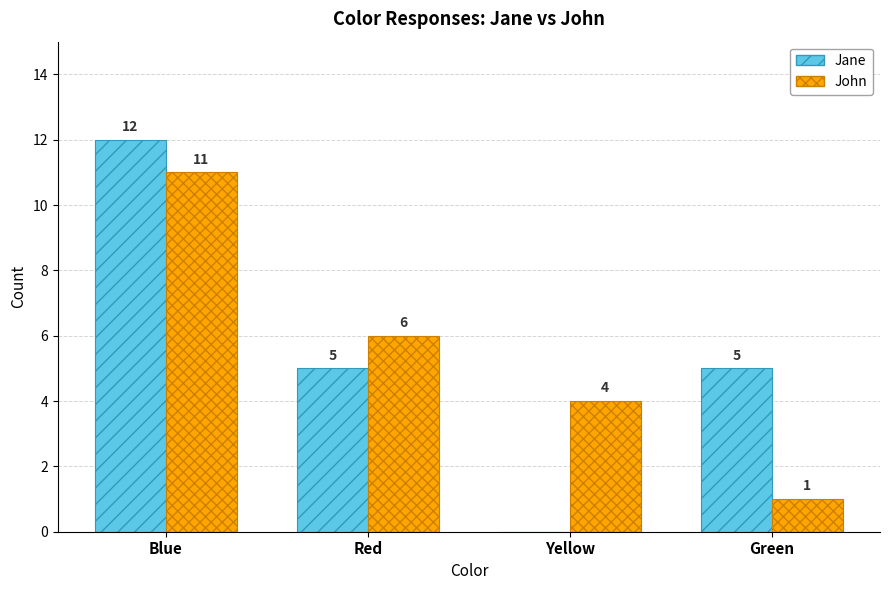

Where does the Jane series first go above 5?

Blue